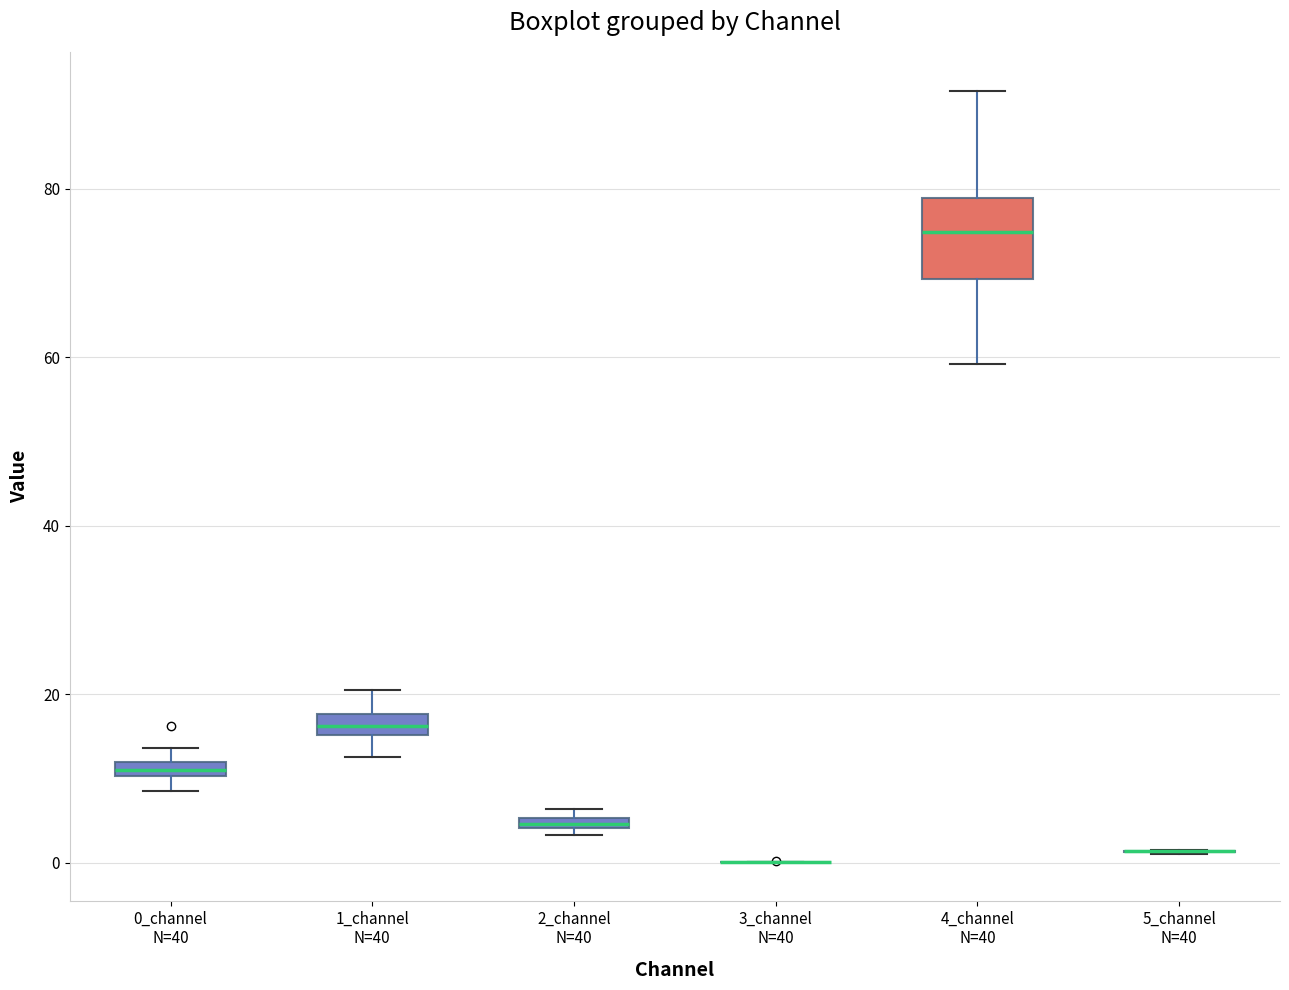

Which box is the tallest, from its lower edge to its upper edge?

4_channel N=40